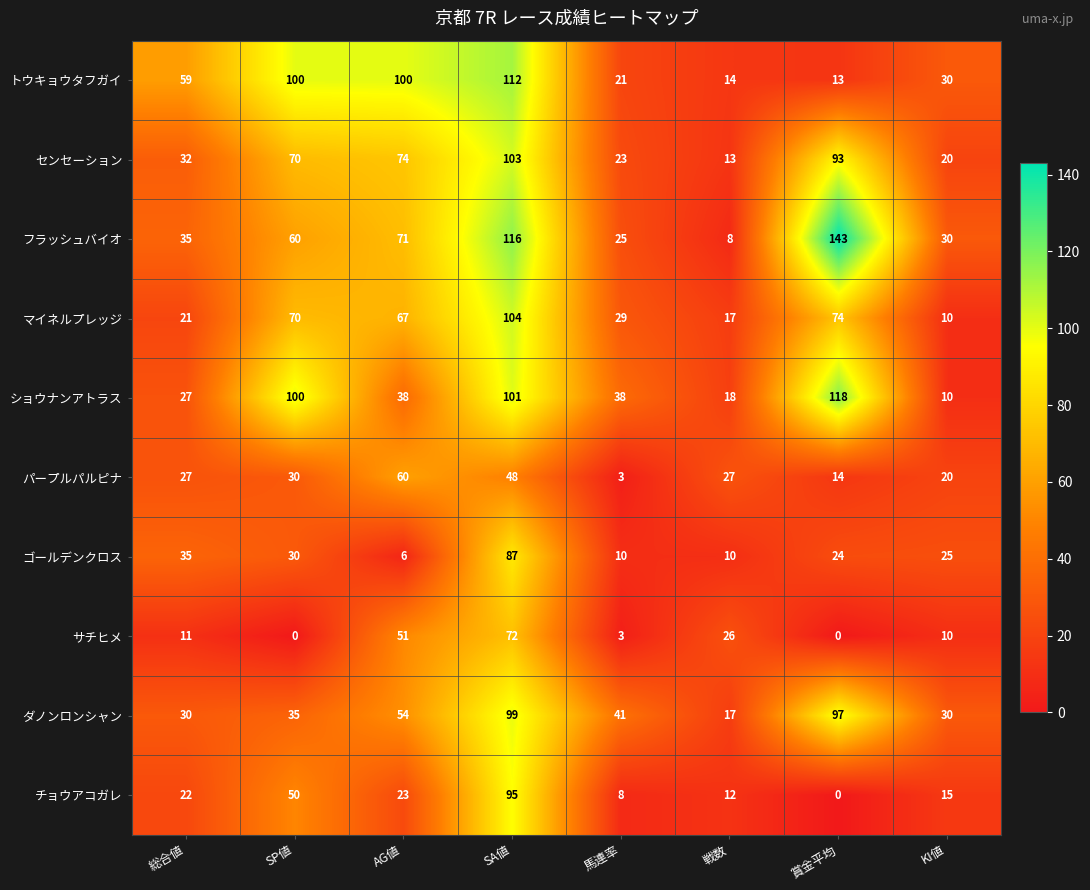

At how many categories does at least one series exceed 7?

8